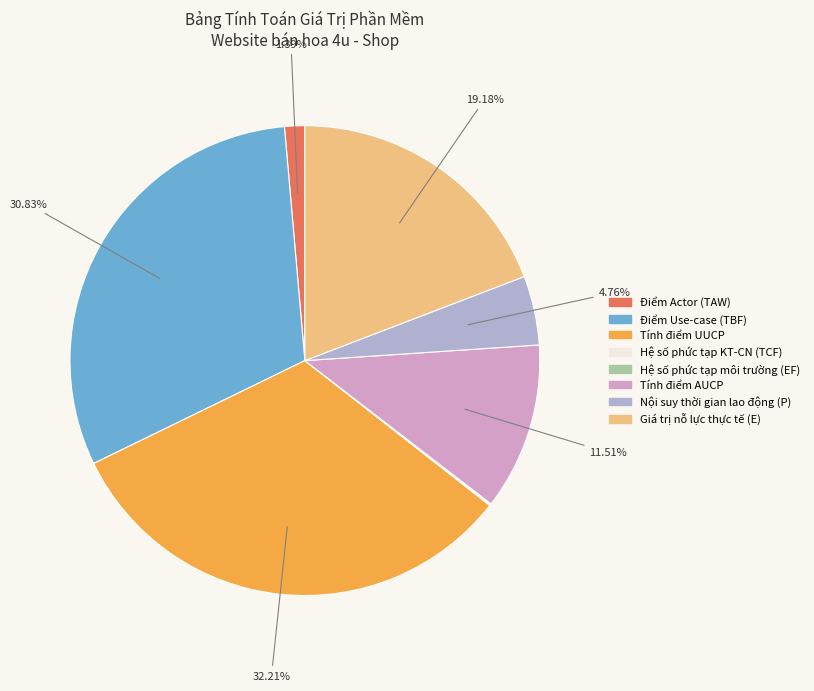

Is Điểm Use-case (TBF) the majority of the pie?

No